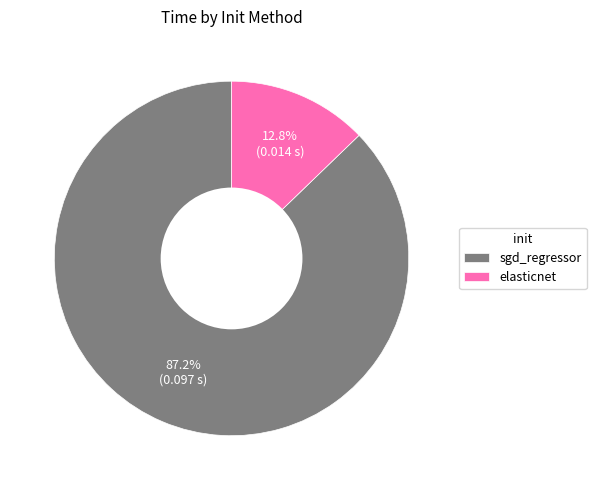

To the nearest percent, what portion does elasticnet represent?

13%